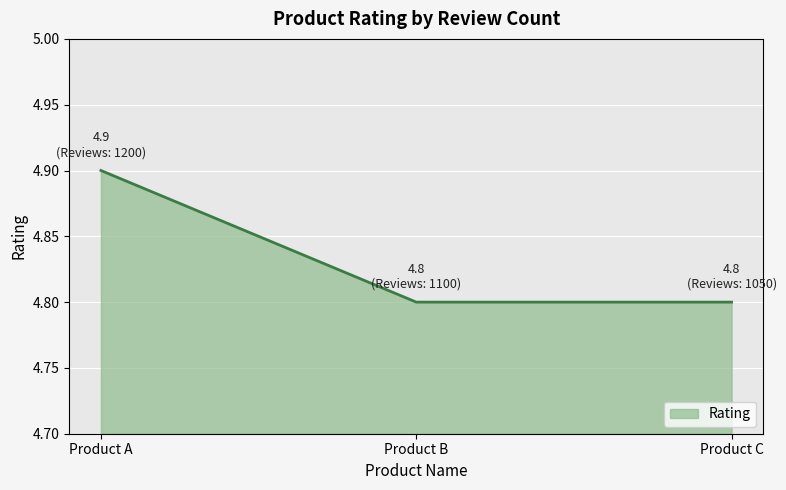

Reading right to left, transcribe all the data shown in this chart.

4.8	4.8	4.9